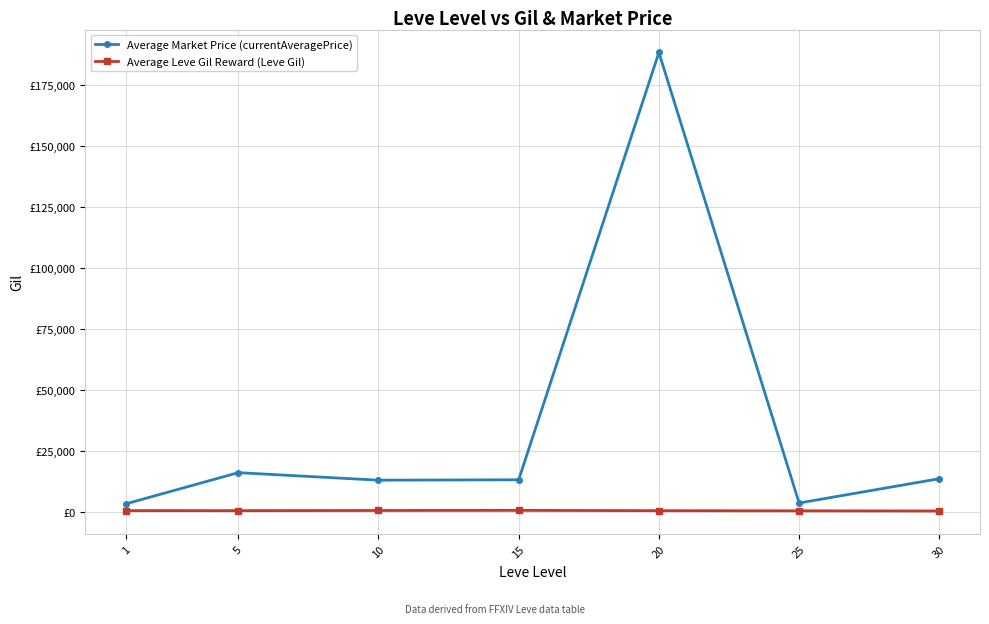

What is the average value of the Average Market Price (currentAveragePrice) series?

35890.1